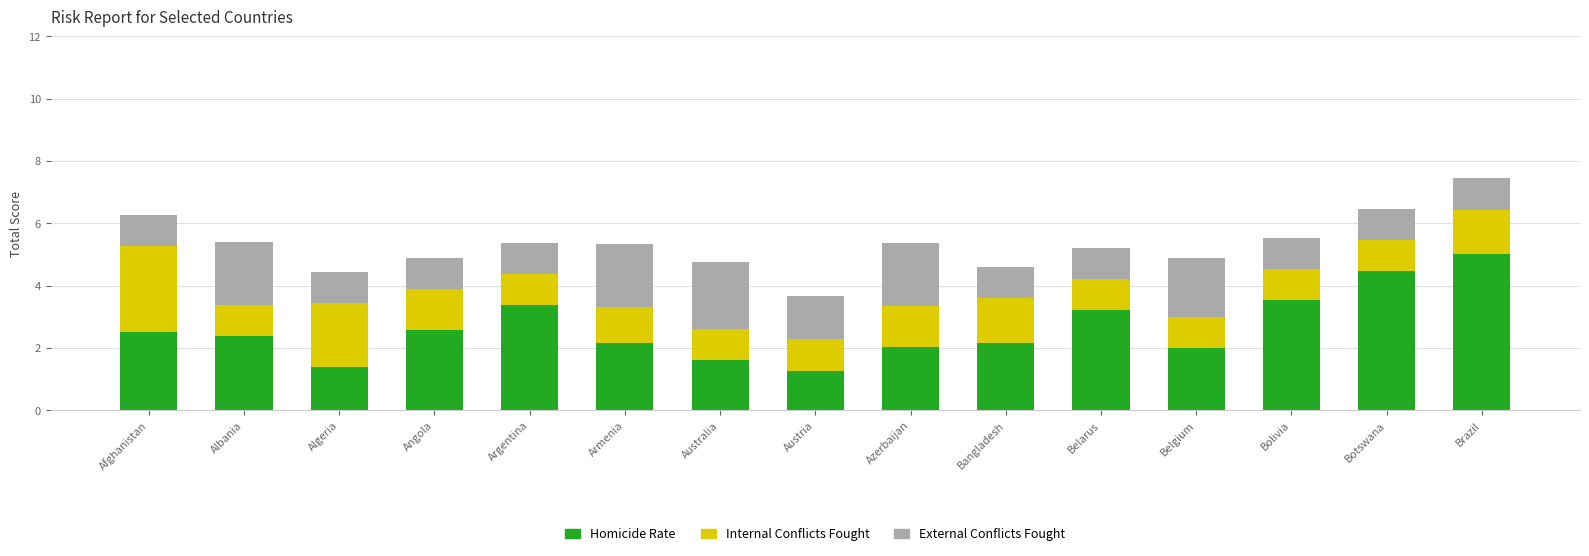

Is it true that Homicide Rate equals 0.6 at Algeria?

False